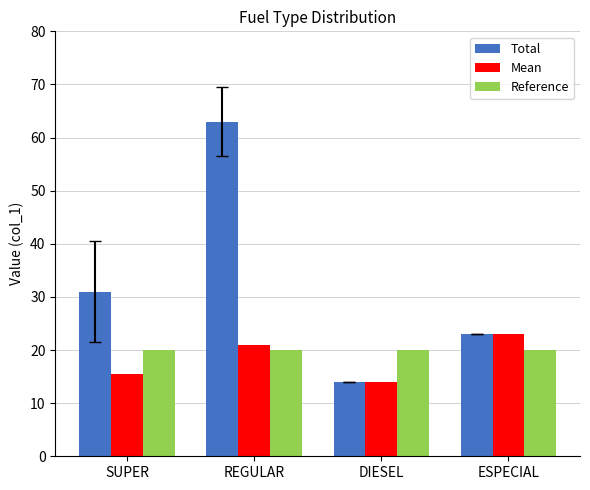

How many bars are there in each group?

3